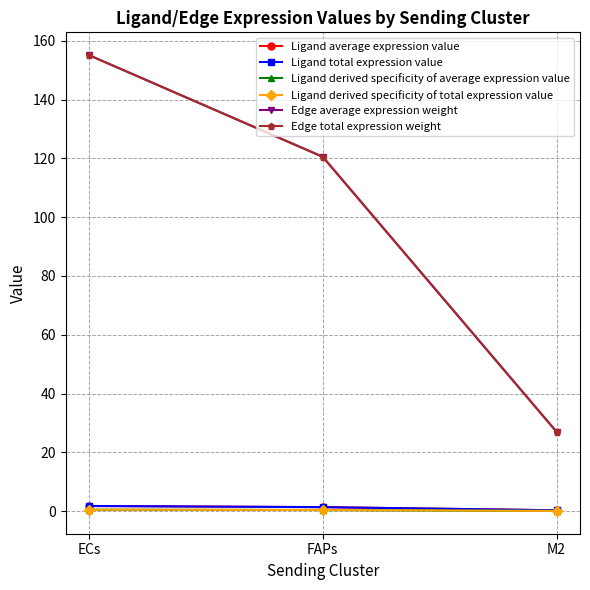

What is the total value across all series at M2?

54.8